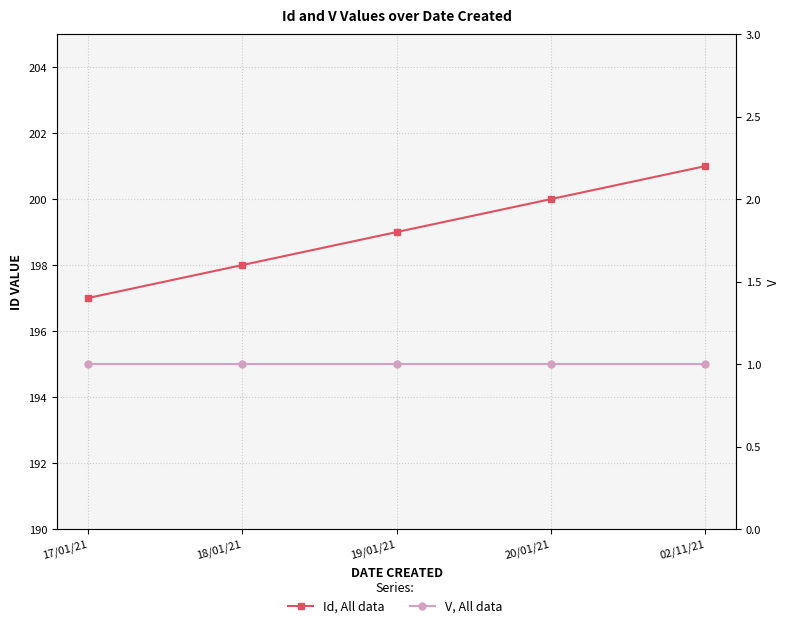

Between 18/01/21 and 02/11/21, which series saw the biggest shift?

Id, All data